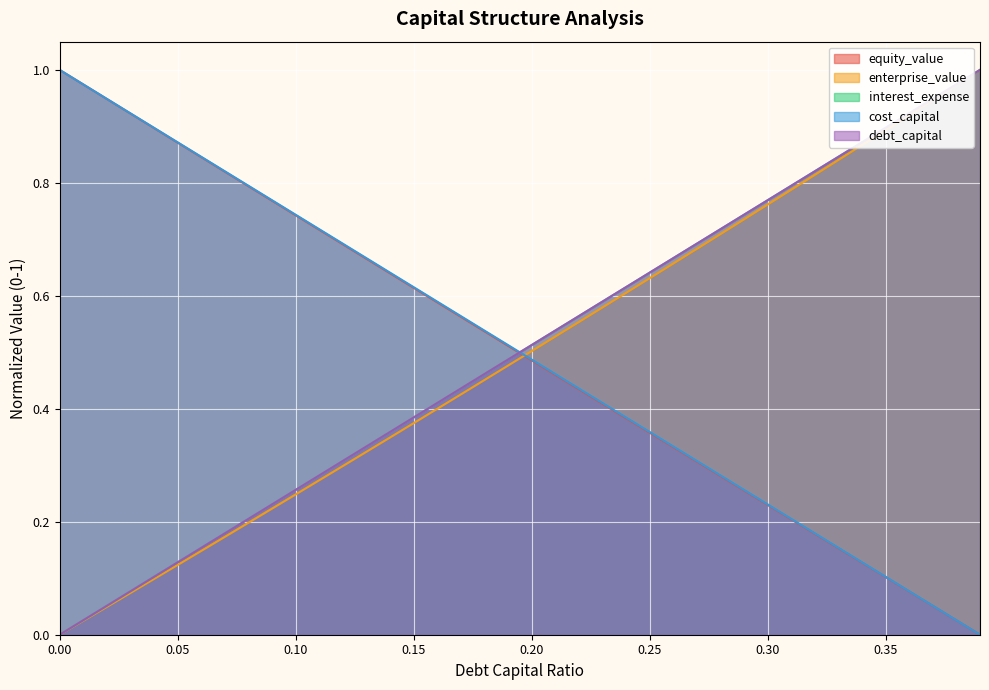

What is the label of the 6th point from the right?

0.34